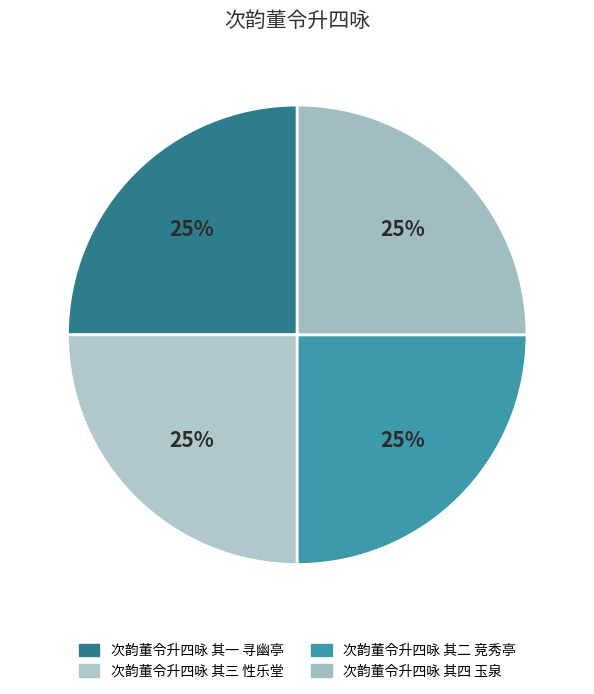

How many segments does this pie chart have?

4